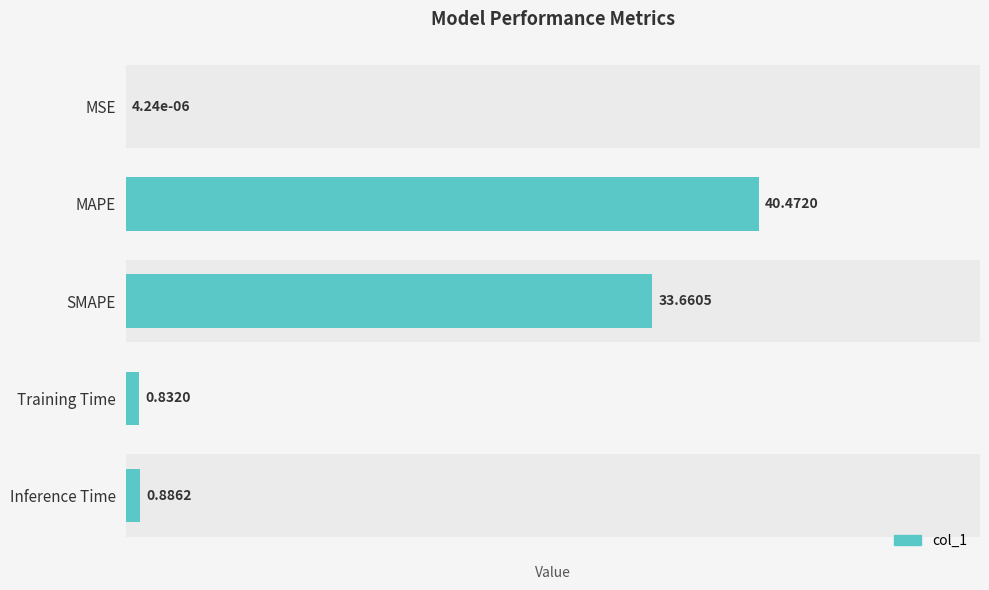

Reading left to right, transcribe all the data shown in this chart.

0.0	40.5	33.7	0.8	0.9